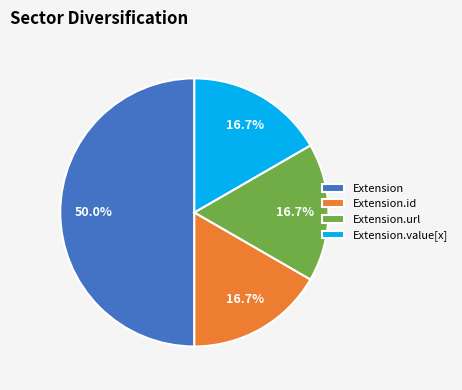

Which slice is the largest?

Extension